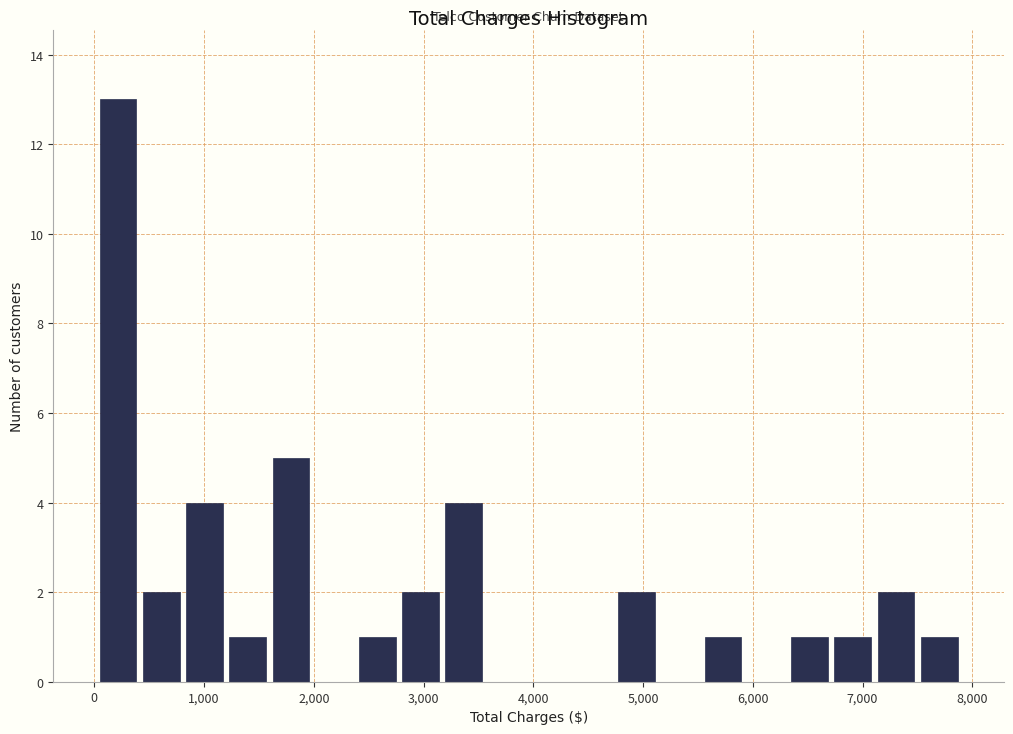

Around what value on the x-axis is the tallest bar? Give the approximate position of its centre, as read against the axis.

200